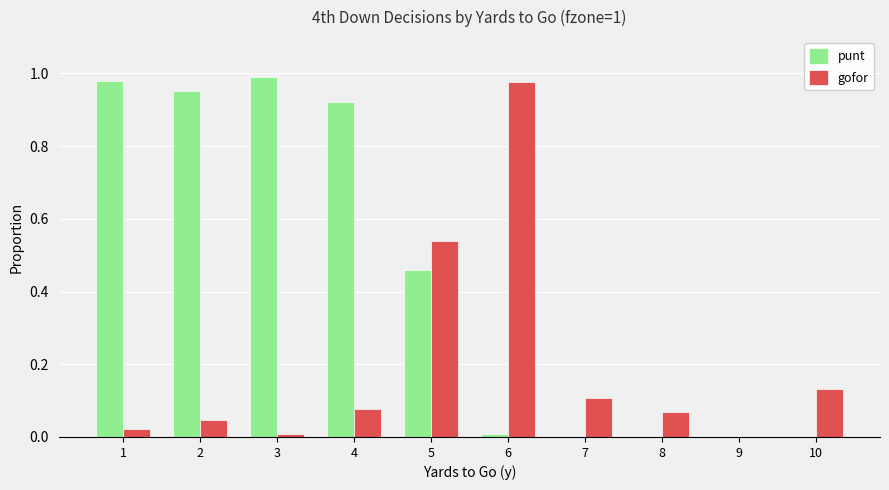

The value of gofor at 9 is 0.0. True or false?

True